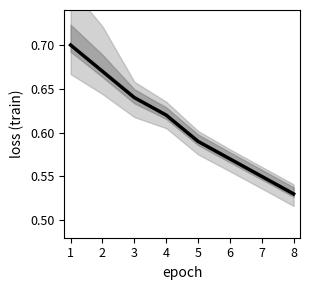

What is the difference between the maximum and minimum values?

0.2